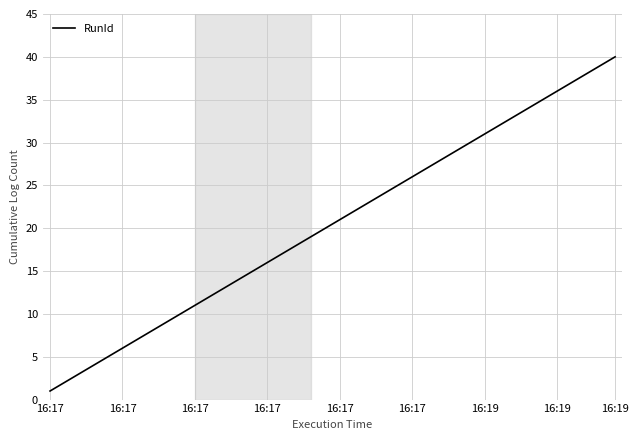

True or false: the data has more than 1 interior local peaks.

False